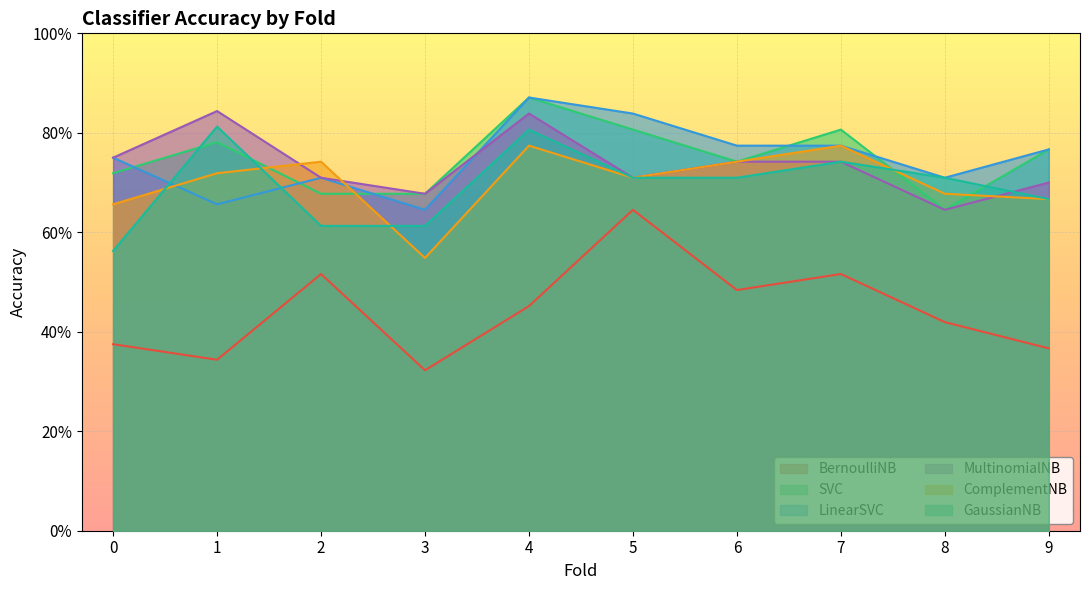

List the labels in order of MultinomialNB value, largest first.

1, 4, 0, 6, 7, 2, 5, 9, 3, 8